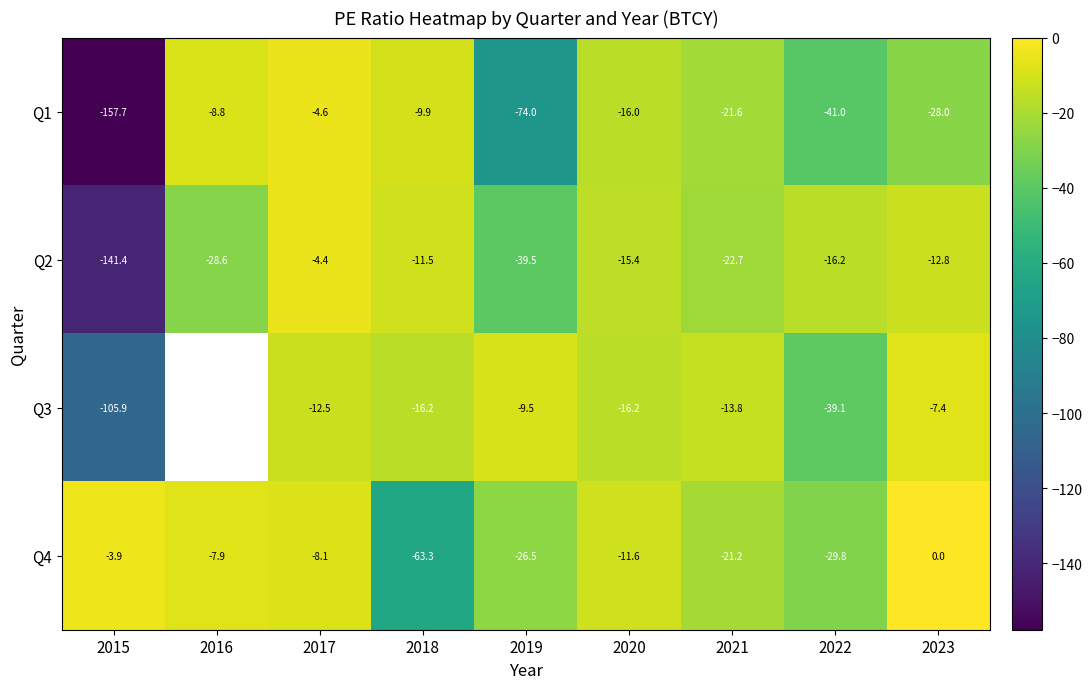

Which category has the highest value in the Q2 series?

2017